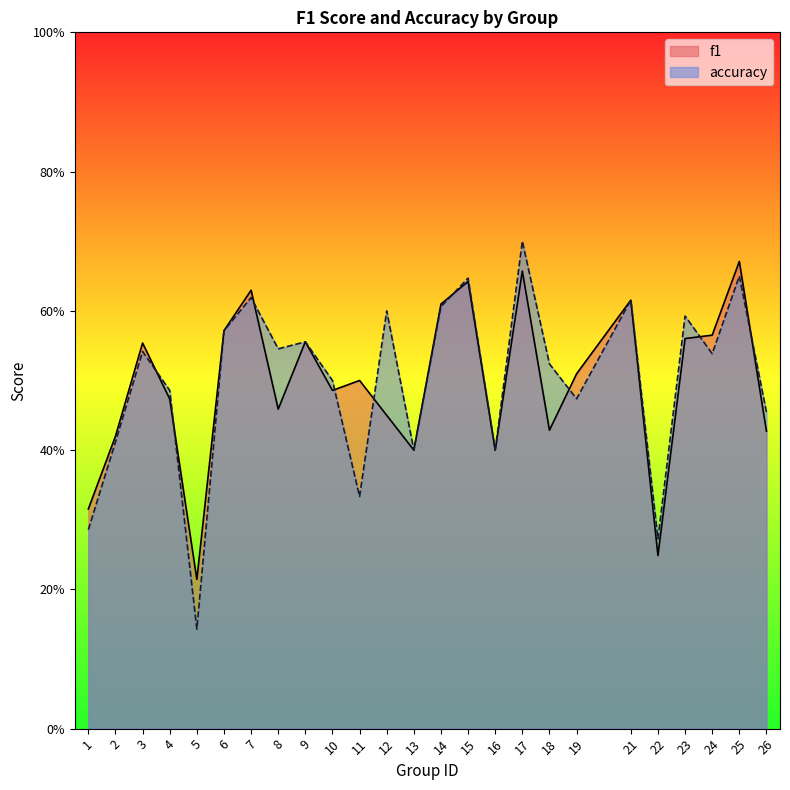

Reading right to left, list all the values displayed in this chart.

f1: 26=0.4	25=0.7	24=0.6	23=0.6	22=0.2	21=0.6	19=0.5	18=0.4	17=0.7	16=0.4	15=0.6	14=0.6	13=0.4	12=0.5	11=0.5	10=0.5	9=0.6	8=0.5	7=0.6	6=0.6	5=0.2	4=0.5	3=0.6	2=0.4	1=0.3
accuracy: 26=0.5	25=0.7	24=0.5	23=0.6	22=0.3	21=0.6	19=0.5	18=0.5	17=0.7	16=0.4	15=0.6	14=0.6	13=0.4	12=0.6	11=0.3	10=0.5	9=0.6	8=0.5	7=0.6	6=0.6	5=0.1	4=0.5	3=0.5	2=0.4	1=0.3